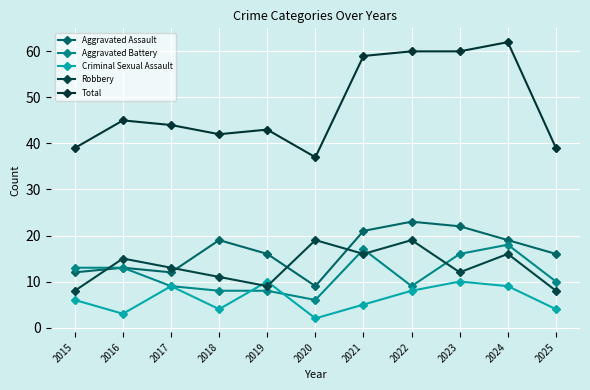

What is the minimum value for Aggravated Assault?

9